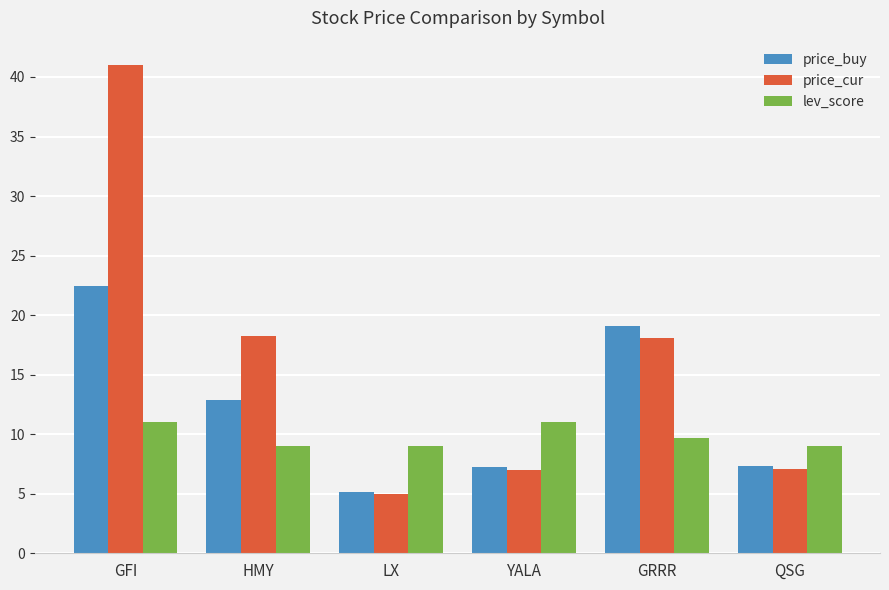

Which series has the widest spread of values?

price_cur